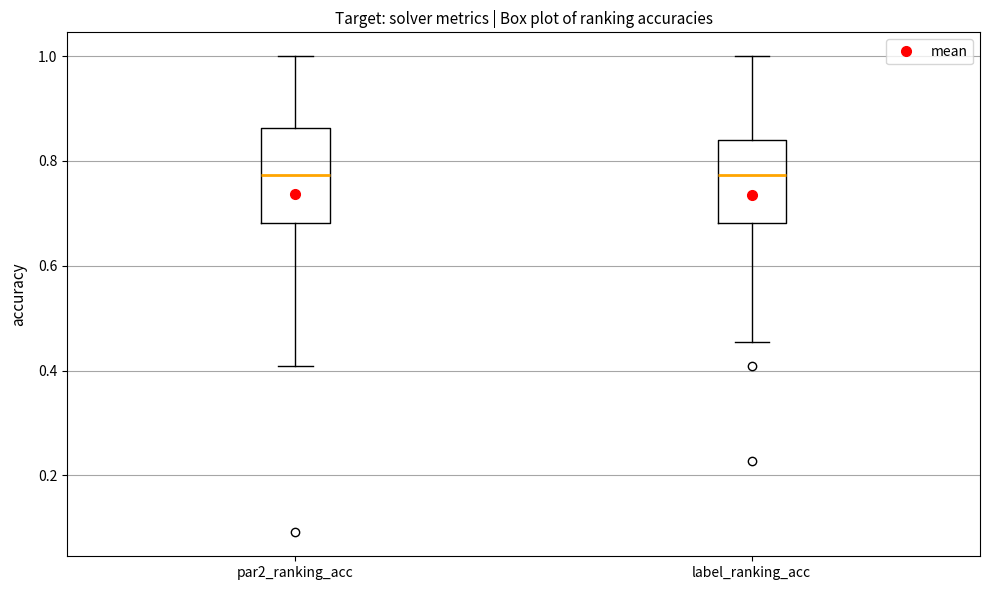

Reading left to right, transcribe this box plot: for each box, give where its median line is, the range the box spans, and where its two whiskers end, as read against the y-axis. The values are not printed on the chart, so give them approximately, as read against the axis.

par2_ranking_acc: median 0.78, box 0.68 to 0.86, whiskers 0.40 to 1.00
label_ranking_acc: median 0.78, box 0.68 to 0.84, whiskers 0.46 to 1.00